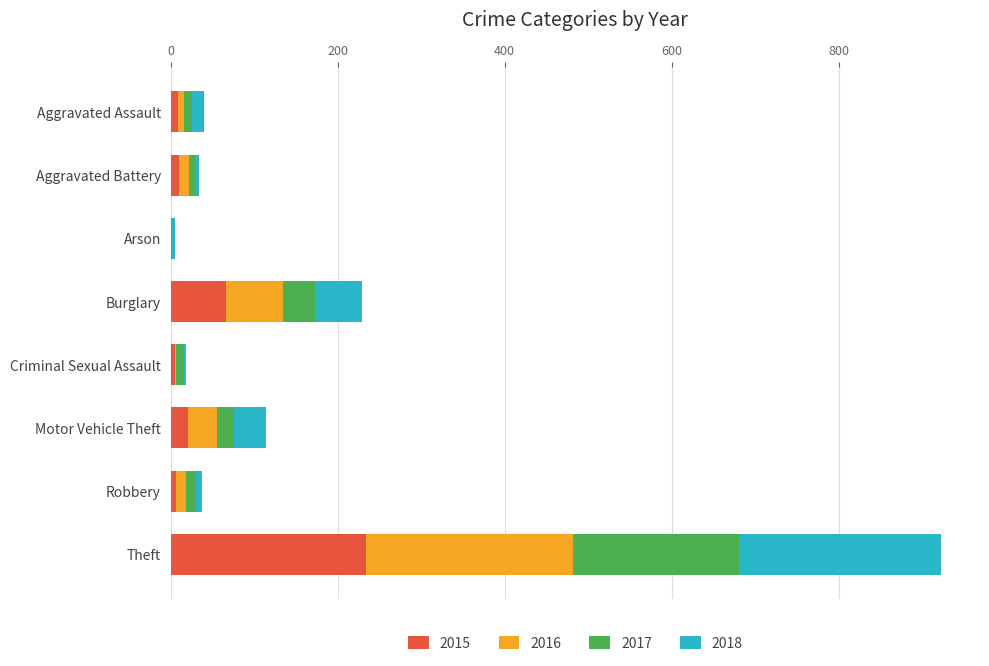

What is the maximum value for 2015?

234